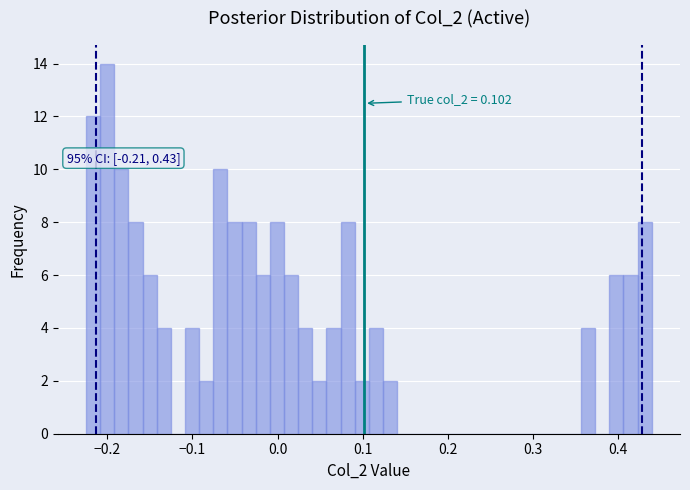

Read against the x-axis, roughly where is the centre of the tallest bar?

-0.20